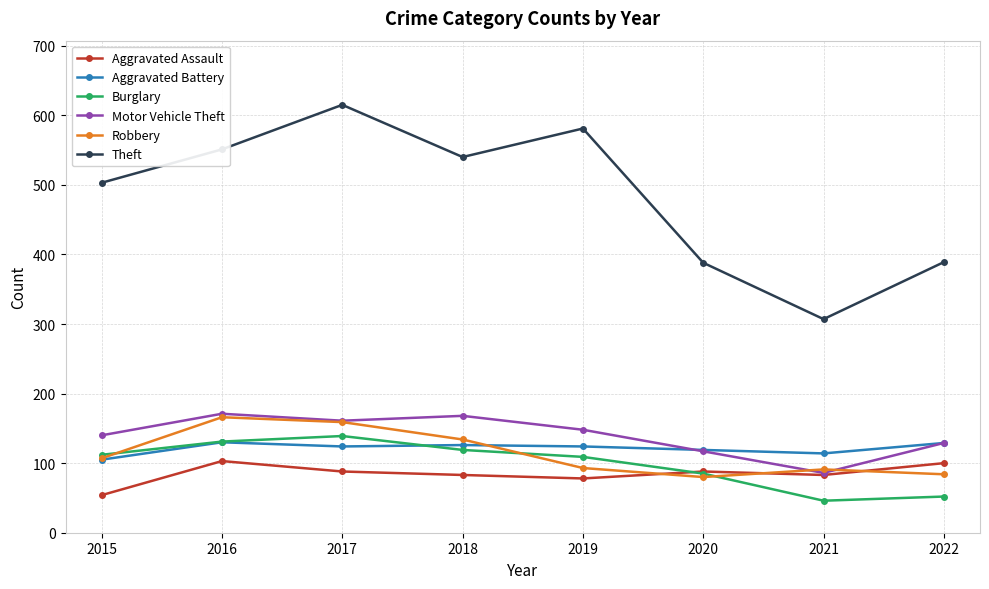

What is the sum of the Theft values at 2018 and 2022?

929